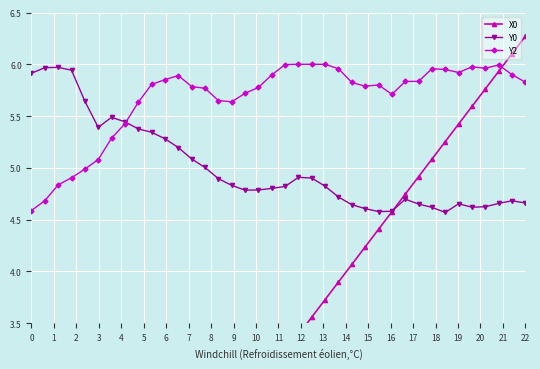

Rank the series by their average value, from lowest to highest.

X0, Y0, Y2